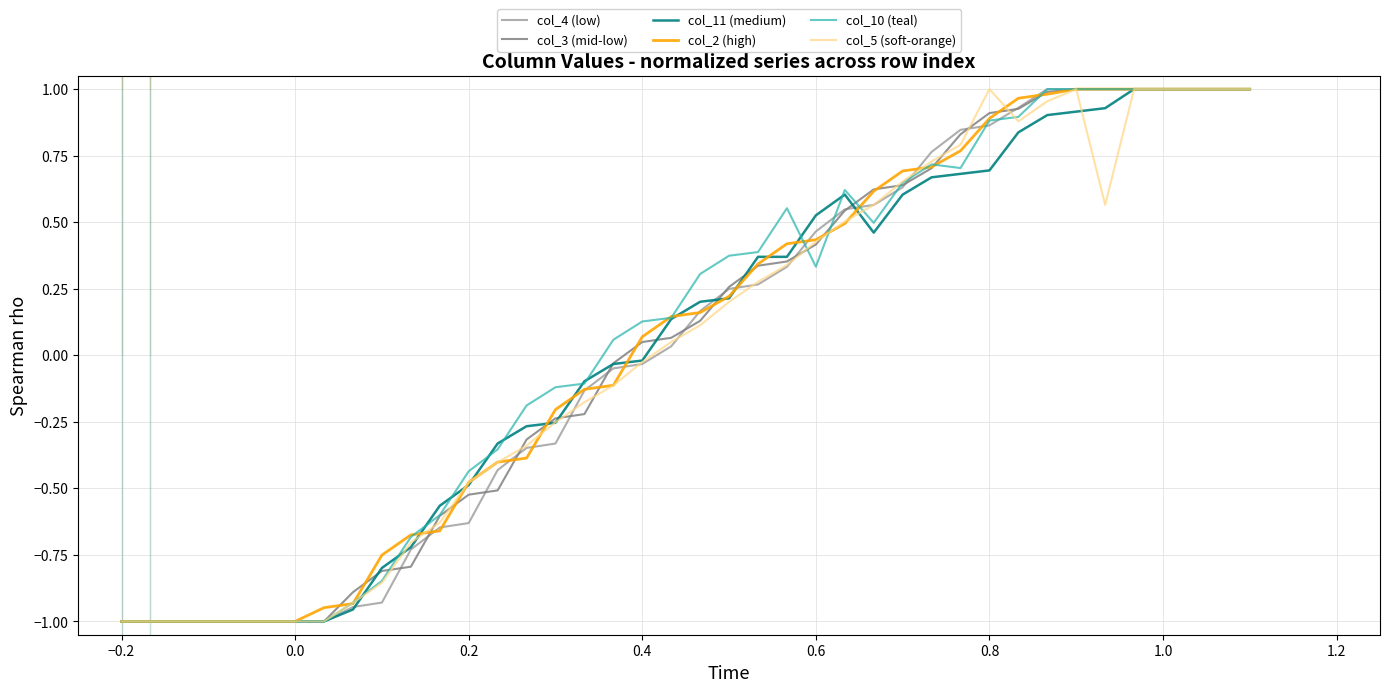

Rank the series by their maximum value, from lowest to highest.

col_4 (low), col_3 (mid-low), col_11 (medium), col_2 (high), col_10 (teal), col_5 (soft-orange)